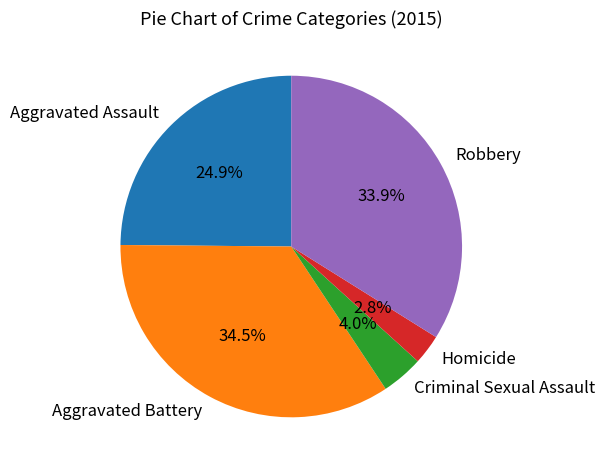

Which slice is the smallest?

Homicide